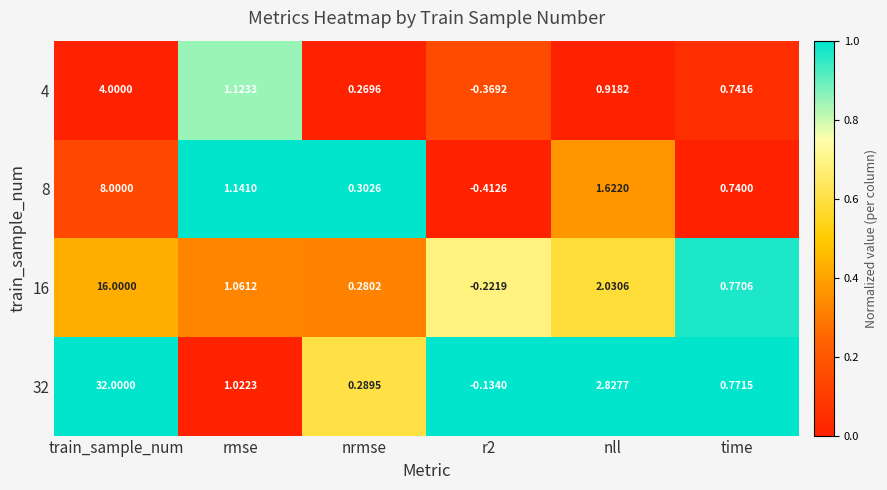

Rank the series by their maximum value, from lowest to highest.

4, 8, 16, 32